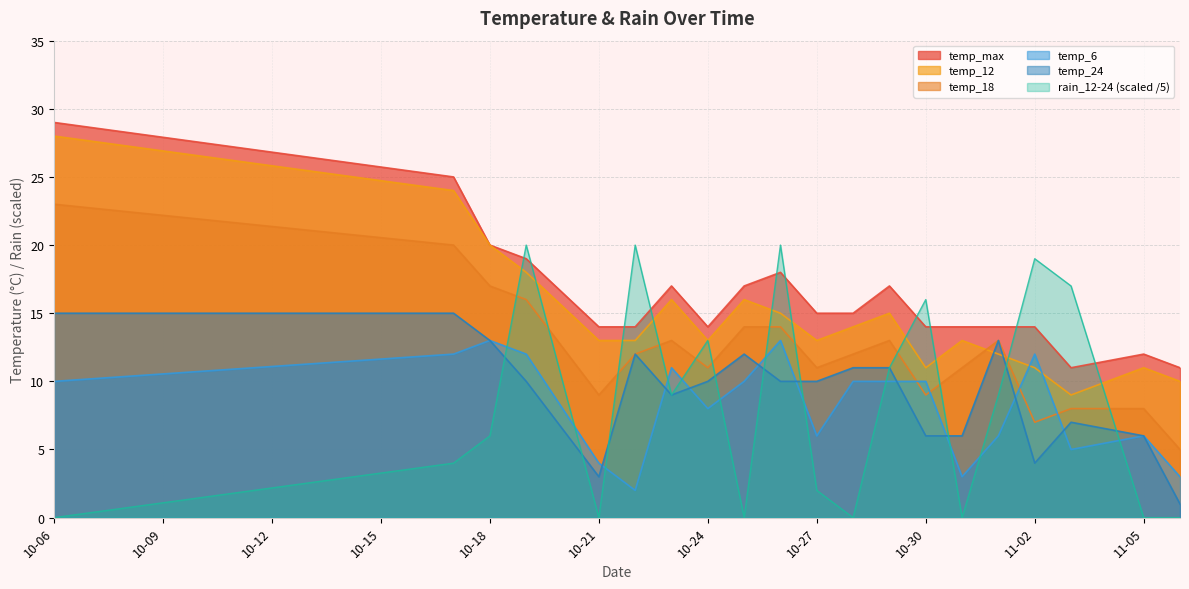

At how many categories does at least one series exceed 18?

7